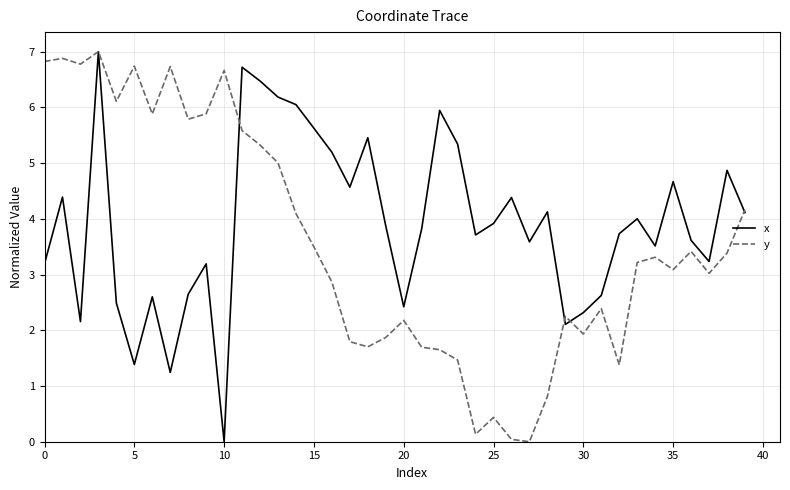

How many series are shown in this chart?

2